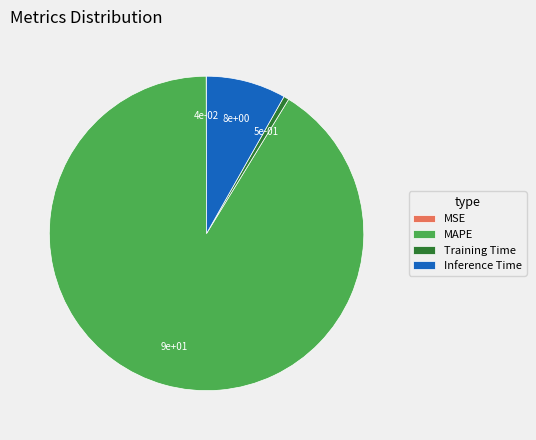

Is it true that Inference Time is 8% of the pie?

True